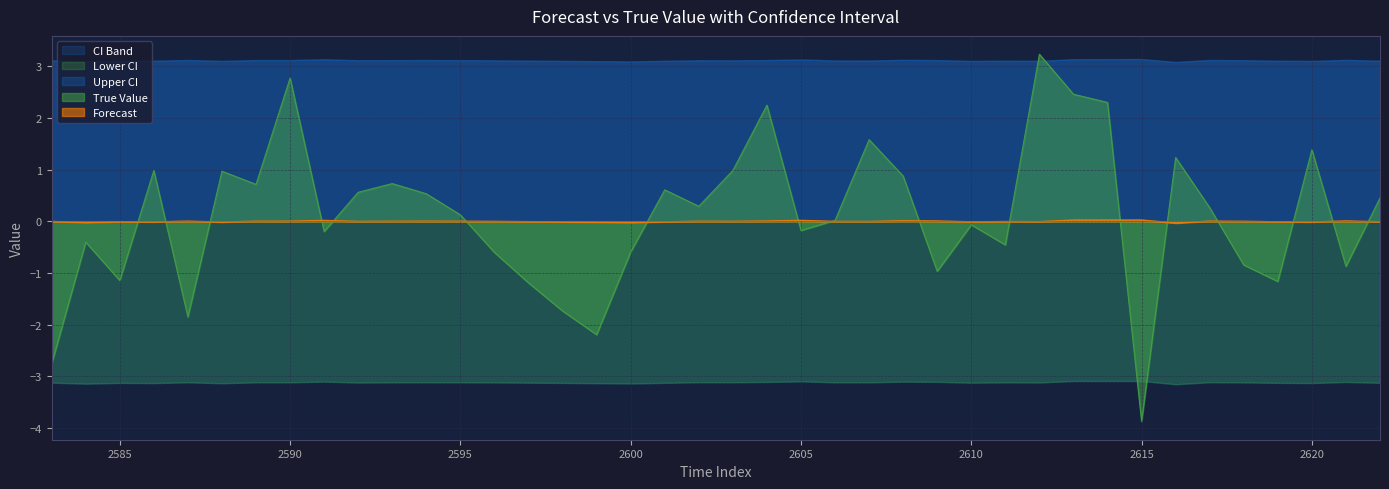

What is the maximum value shown in the chart?

3.2